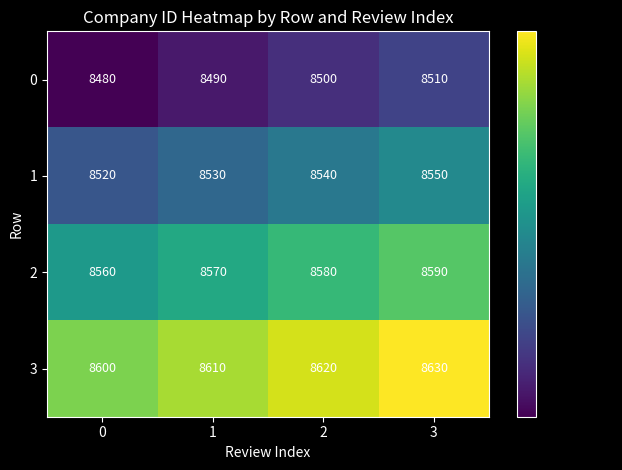

At which category is the sum across all series the highest?

3